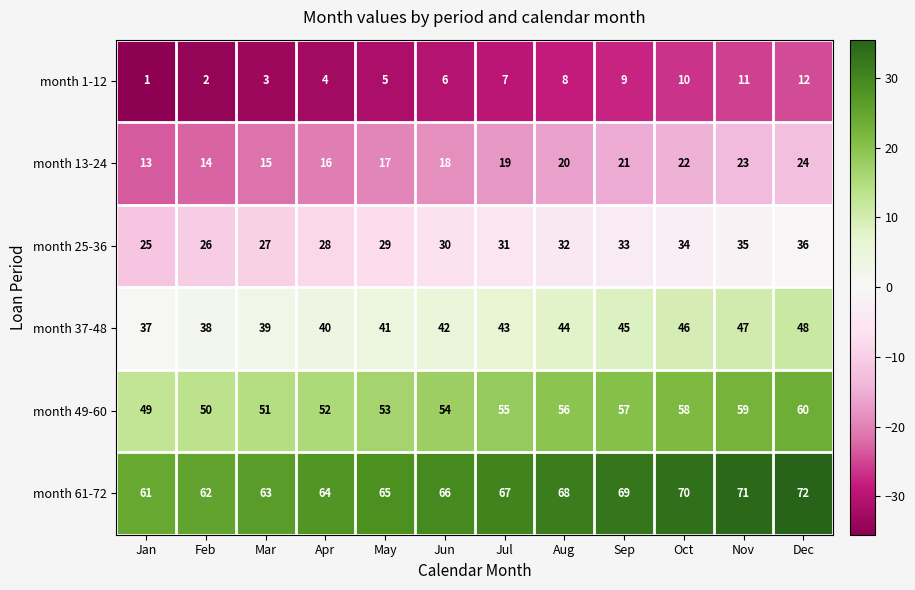

True or false: month 1-12 has a value of 1 at Jan.

True